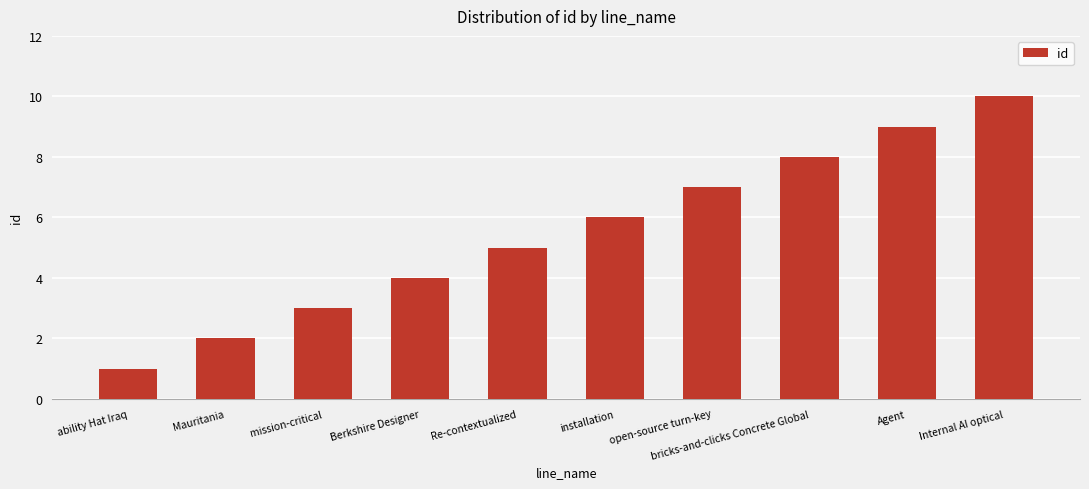

Read the value at Agent.

9